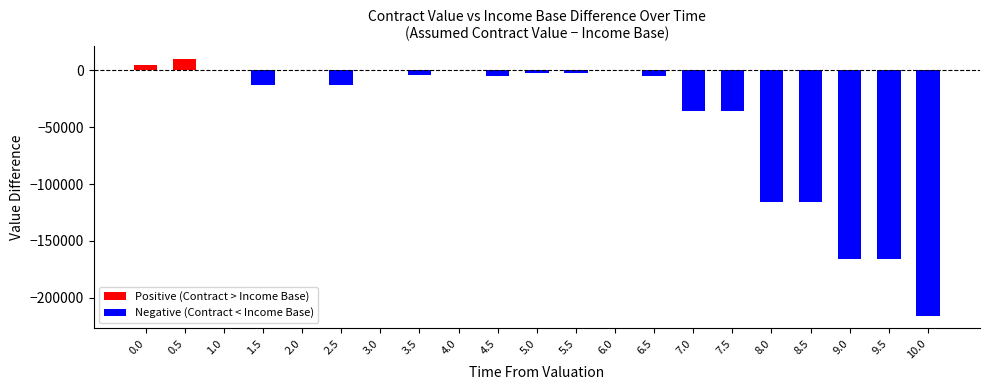

Count the number of values greater than -5242.

10